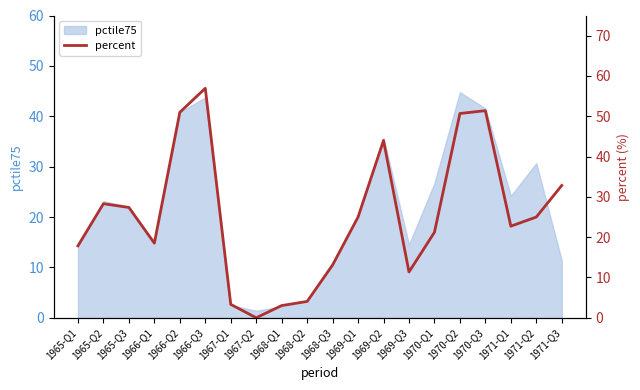

Is it true that the value at 1965-Q1 is 27.0?

False